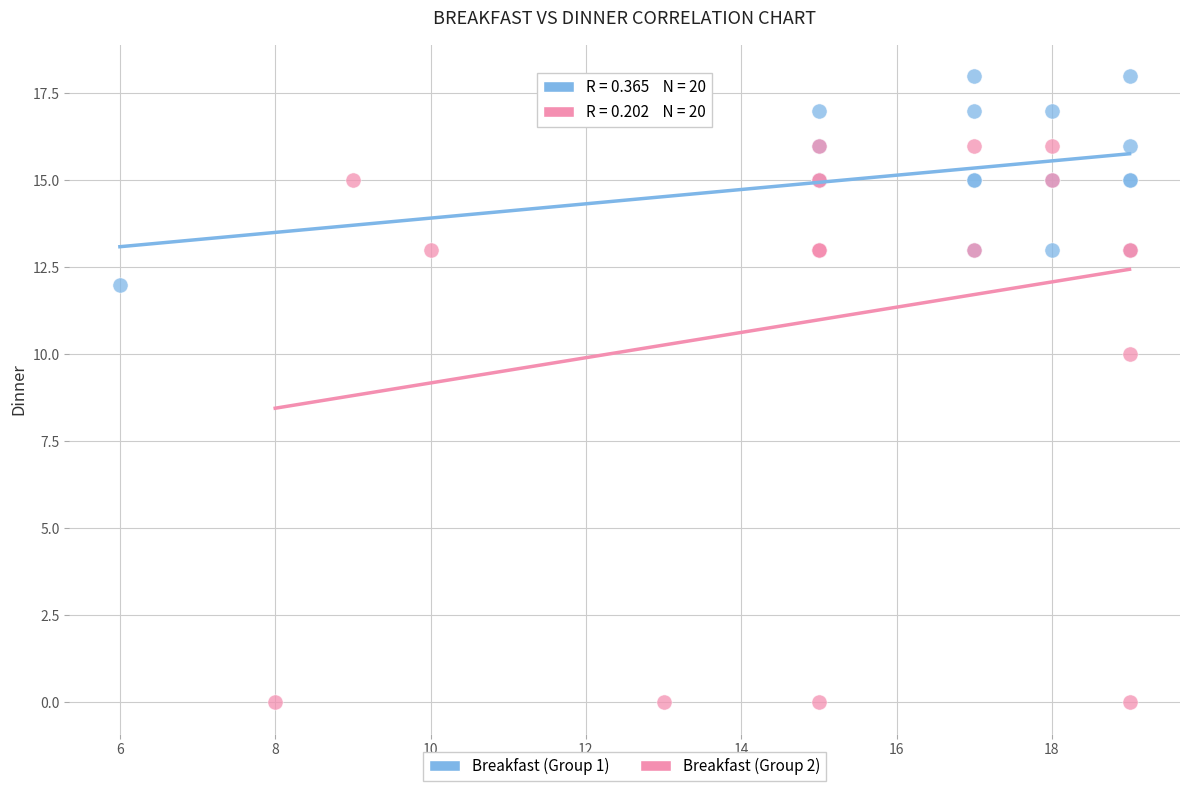

Which series contains the highest Y value?

Breakfast (Group 1)